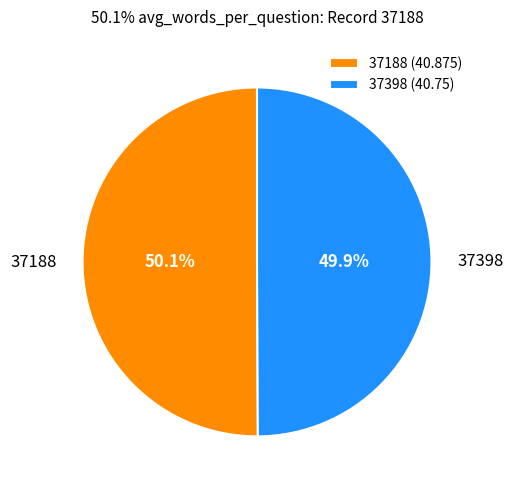

Do 37188 and 37398 together represent more than half of the pie?

Yes